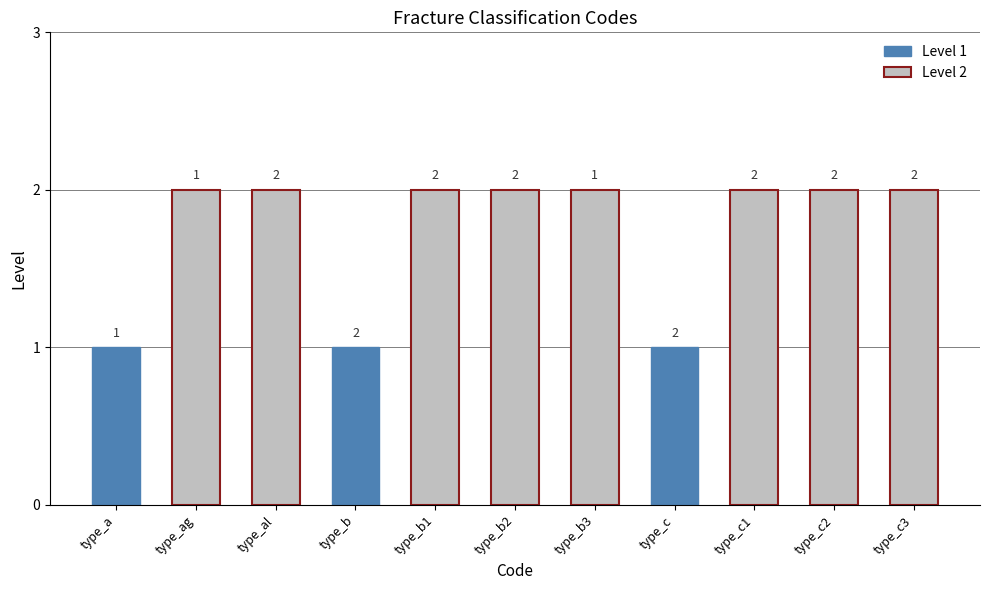

Does the chart contain stacked bars?

No